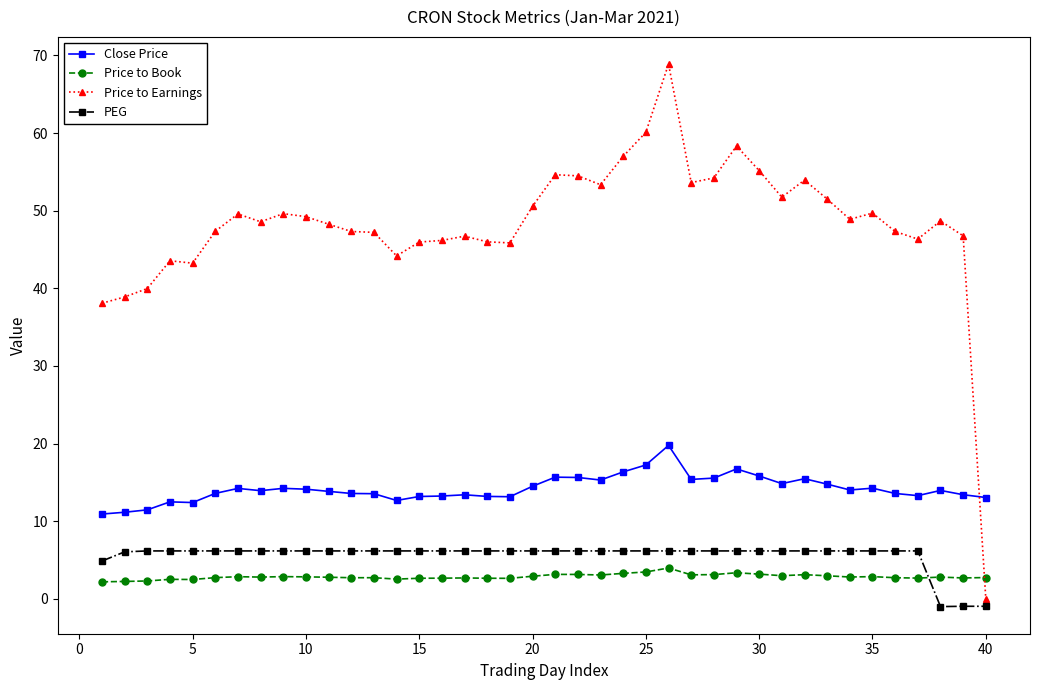

True or false: Close Price has more than 0 interior local peaks.

True